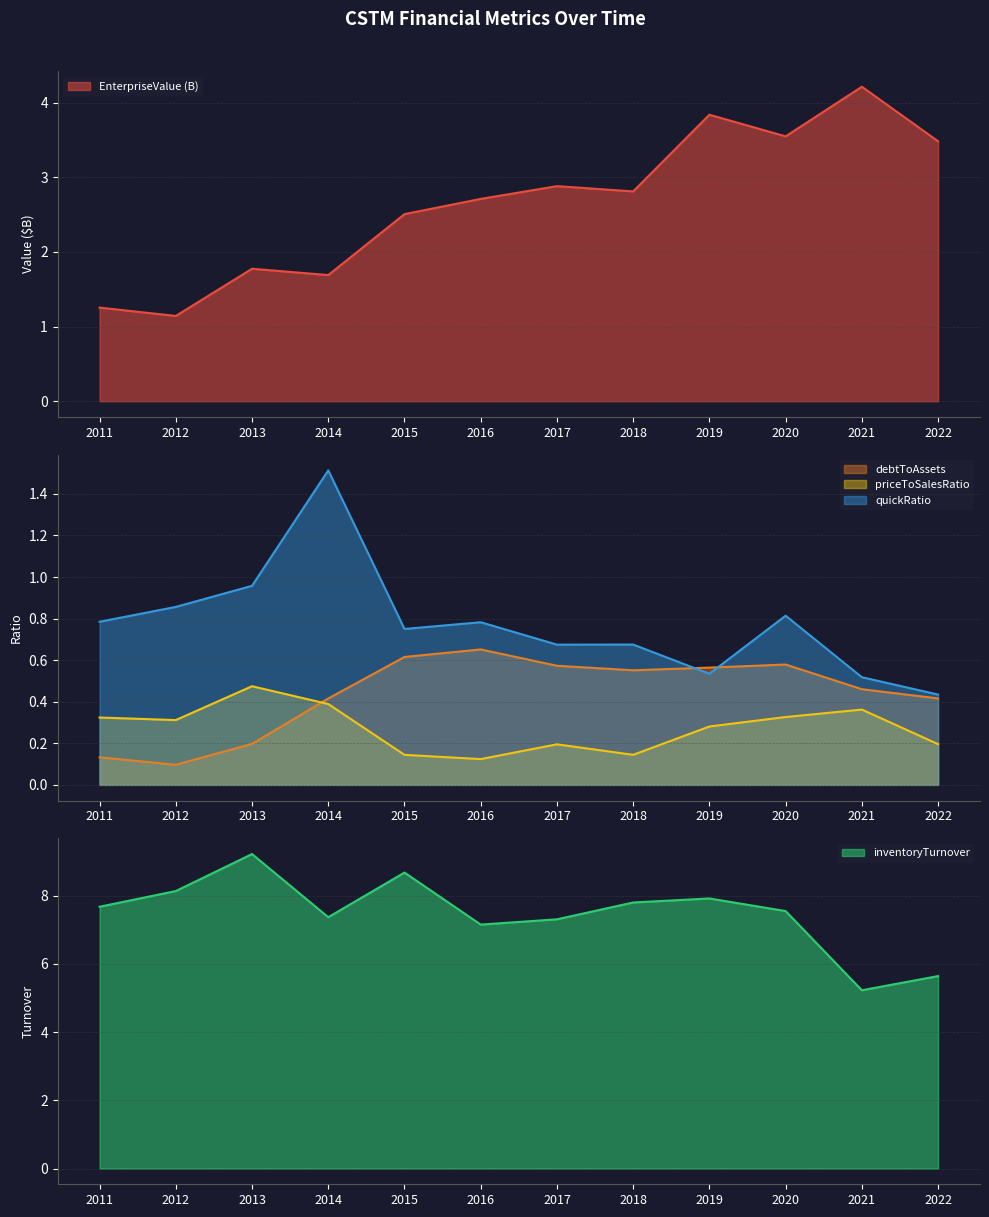

Does the chart have visible grid lines?

Yes